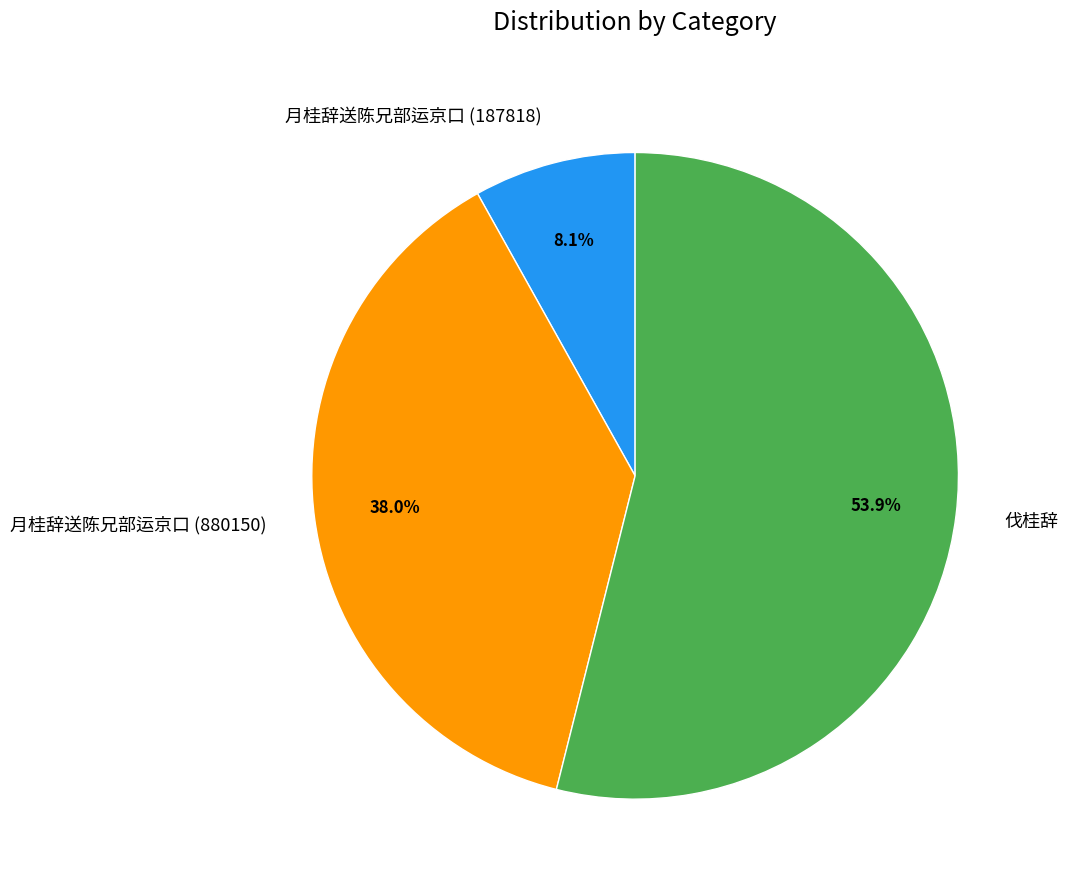

Which has a higher value, 月桂辞送陈兄部运京口 (187818) or 伐桂辞?

伐桂辞